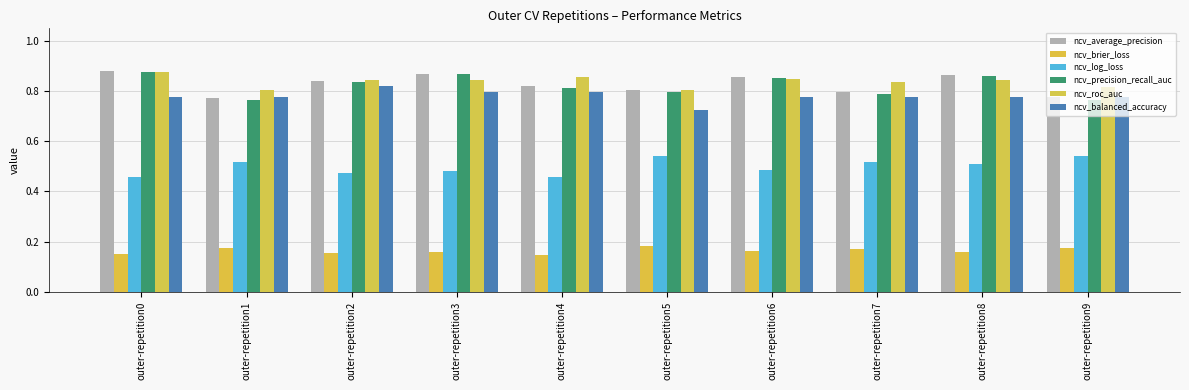

Rank the series at outer-repetition7 from highest to lowest value.

ncv_roc_auc, ncv_average_precision, ncv_precision_recall_auc, ncv_balanced_accuracy, ncv_log_loss, ncv_brier_loss